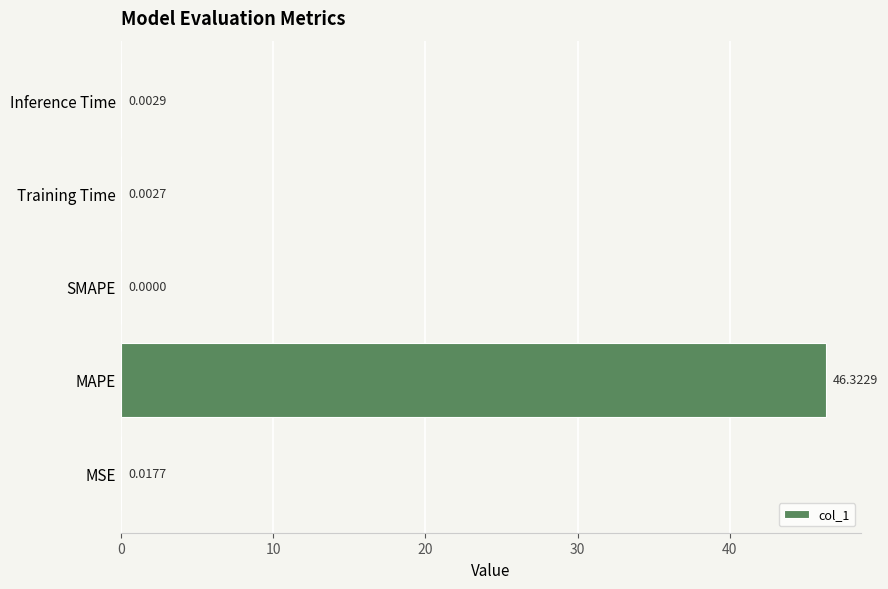

Are the bars grouped side by side (vs. stacked)?

No